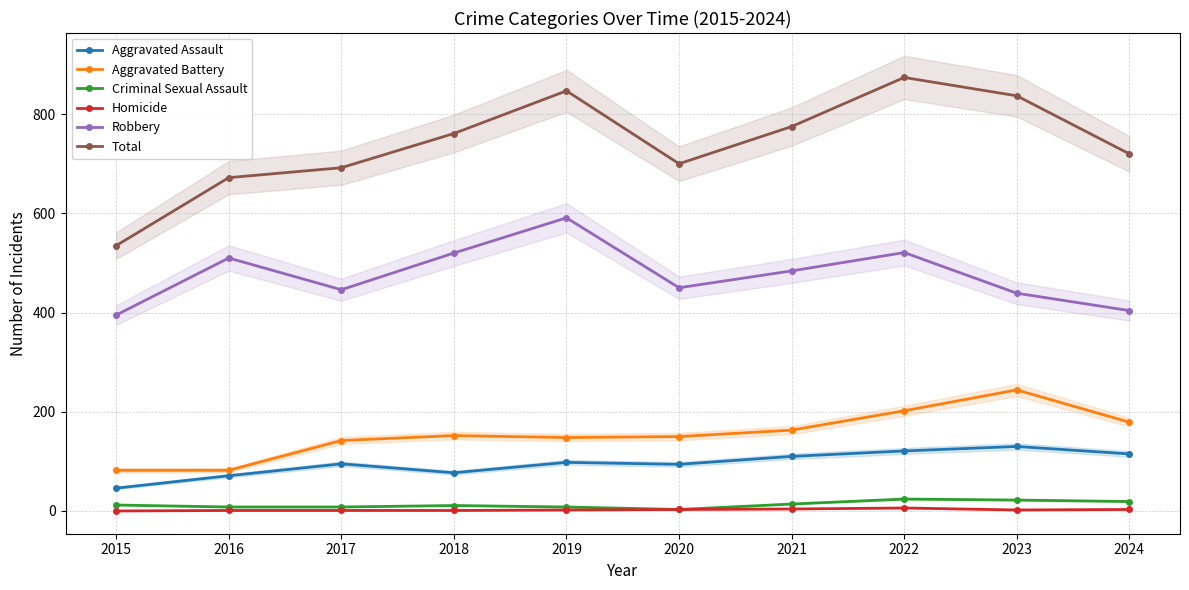

The Aggravated Assault series shows 46 at 2015. True or false?

True